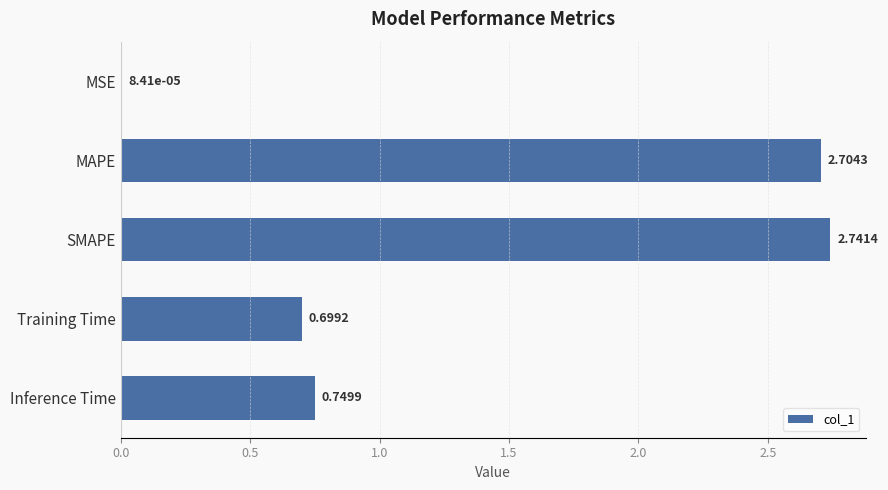

At which category does the chart reach its peak across all series?

SMAPE